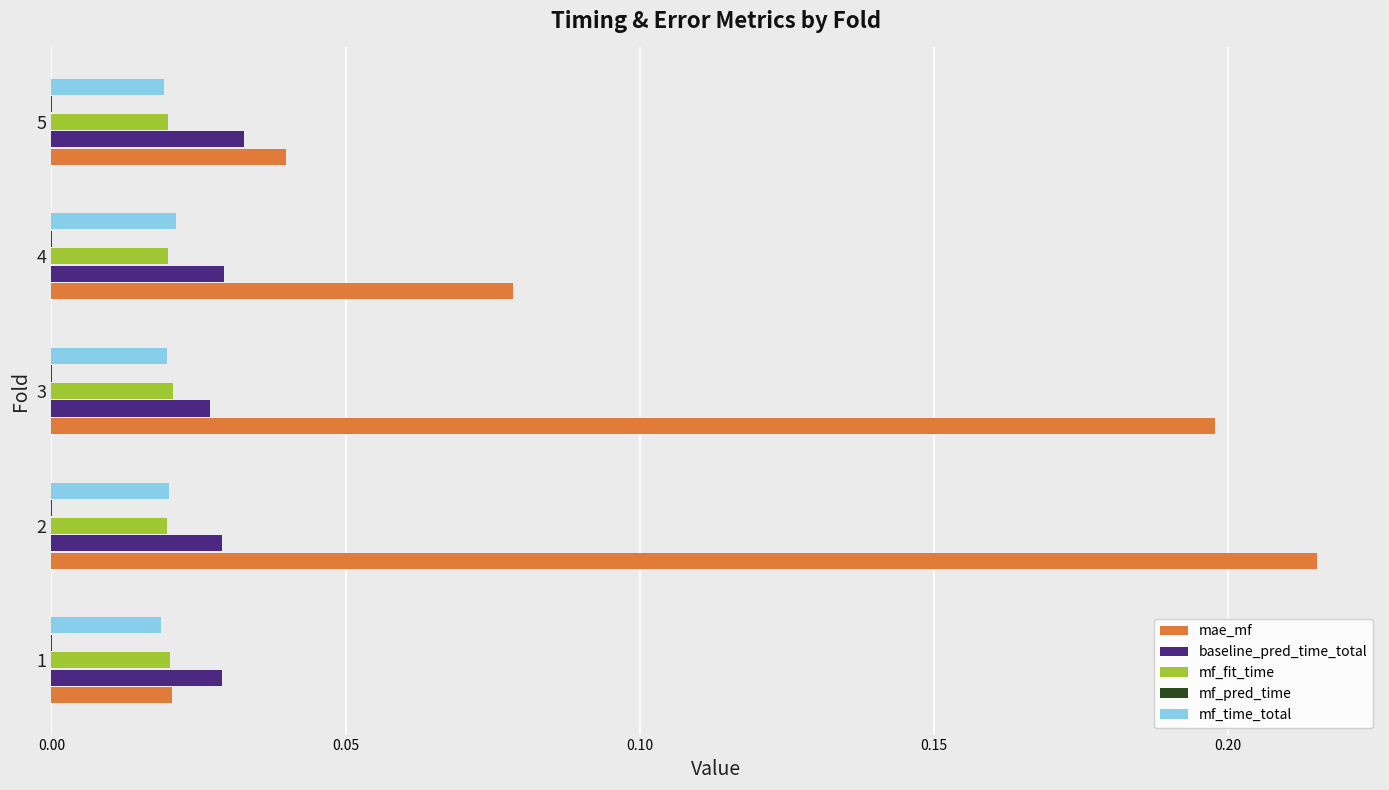

Which series has the largest total across all categories?

mae_mf